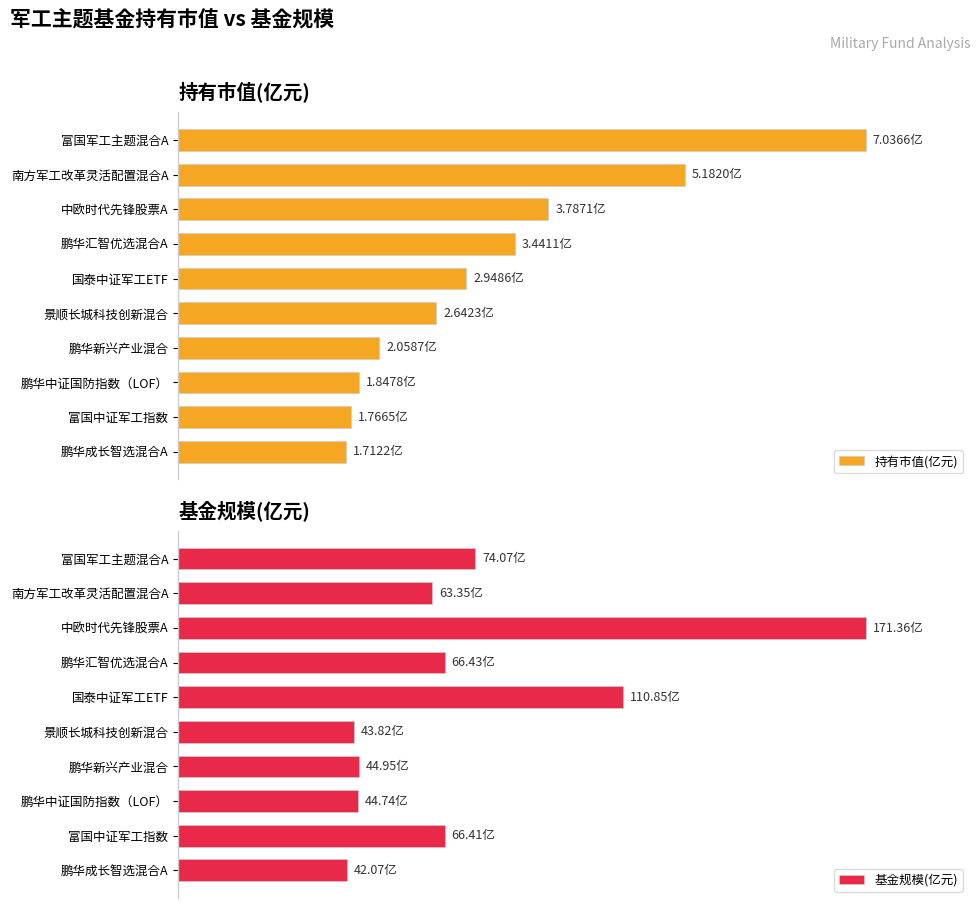

Between 富国军工主题混合A and 景顺长城科技创新混合, which series saw the biggest shift?

基金规模(亿元)